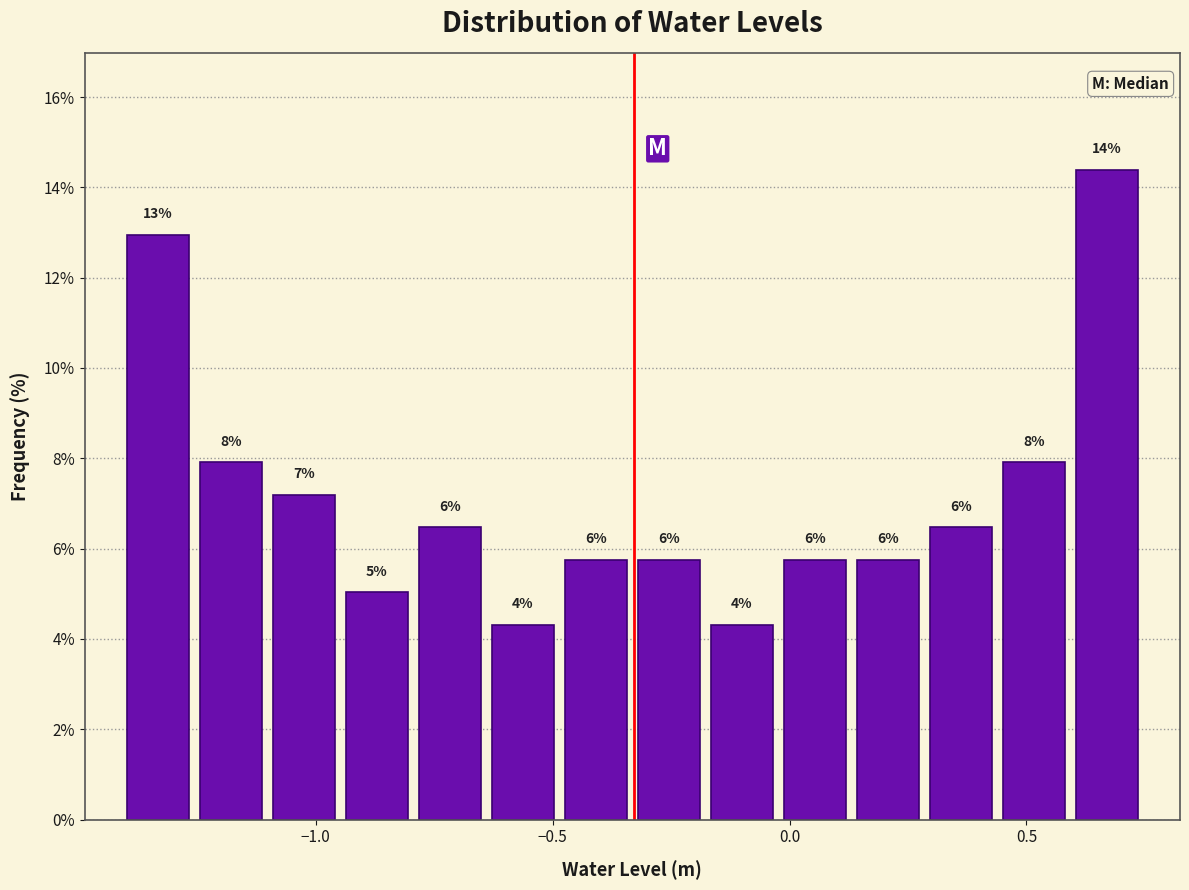

Around what value on the x-axis is the tallest bar? Give the approximate position of its centre, as read against the axis.

0.65